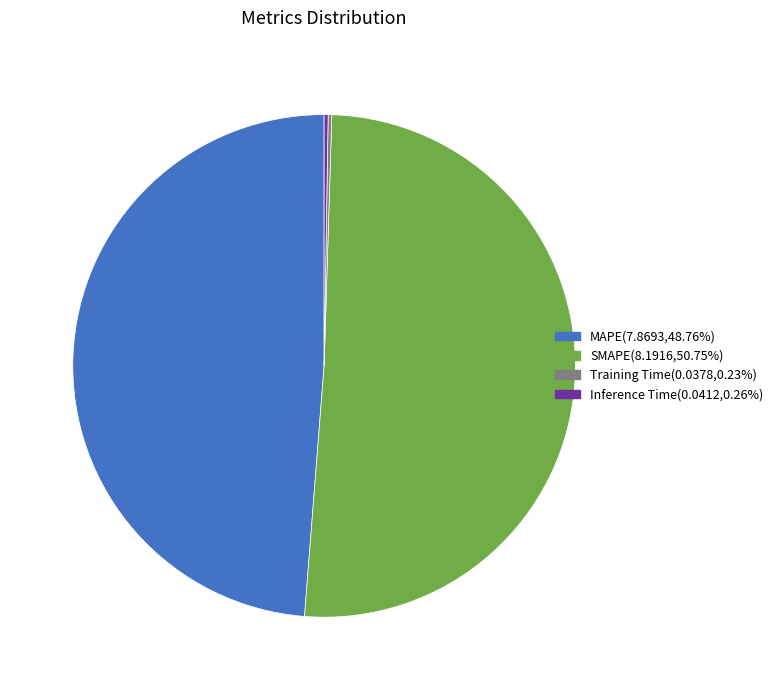

Is there a majority slice in this chart?

Yes